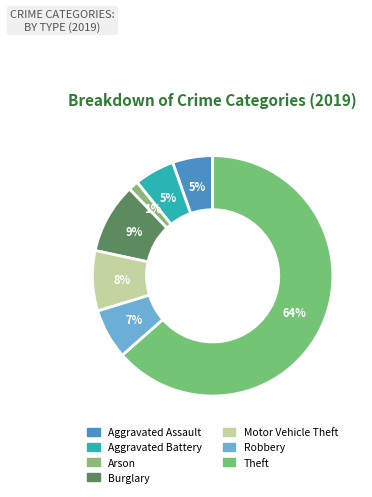

How many slices are in this pie chart?

7